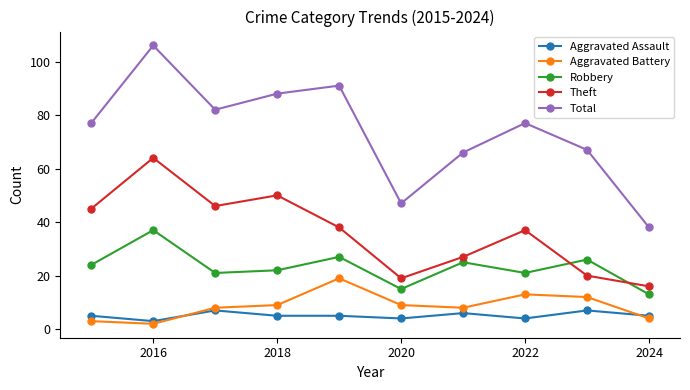

True or false: Robbery and Total intersect in this chart.

False